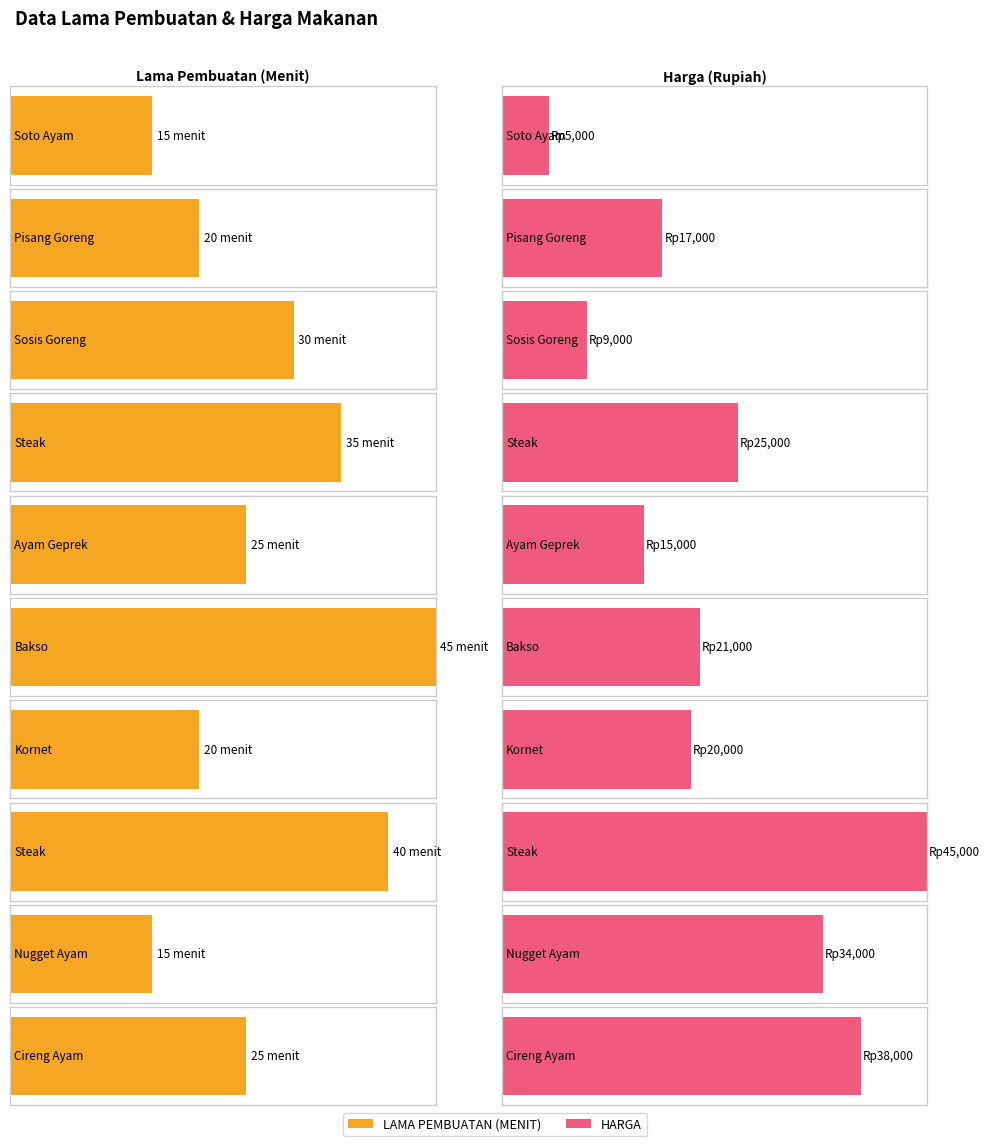

Which series has the largest total across all categories?

HARGA